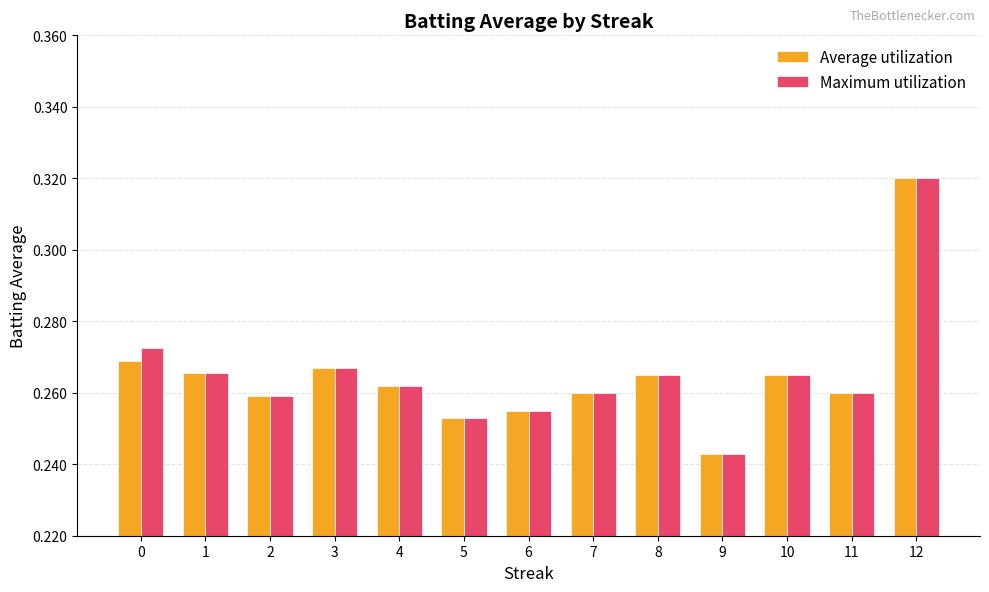

How many Average utilization values are between 0 and 1?

13